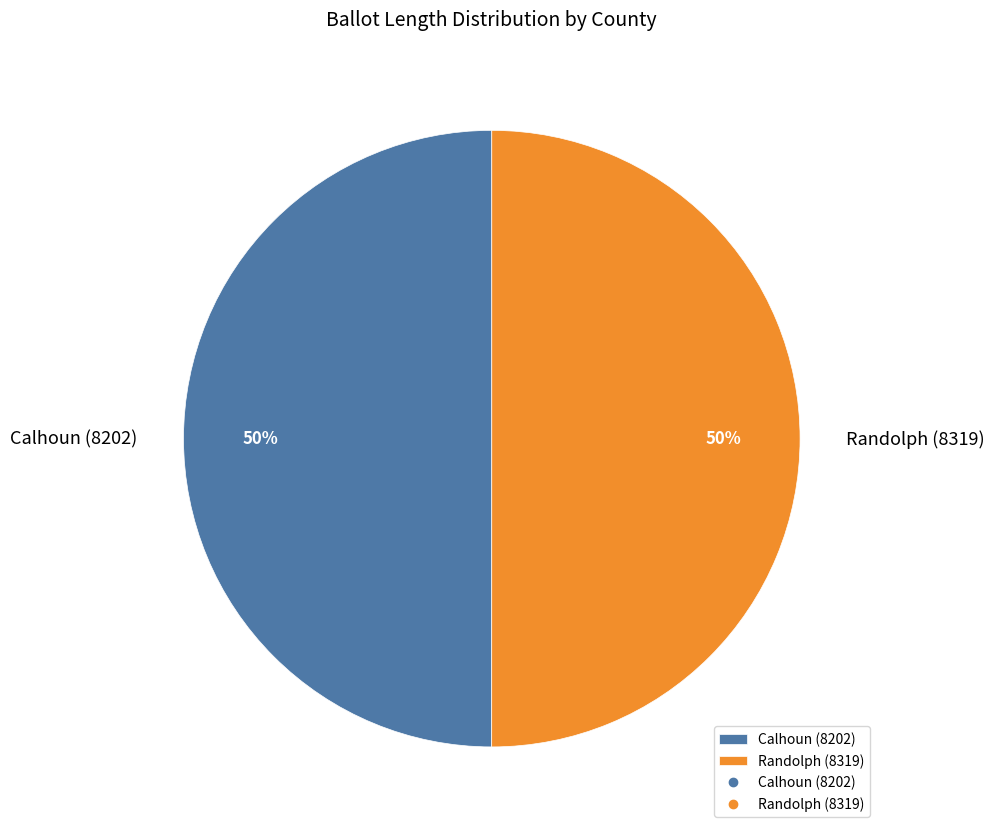

The Randolph (8319) slice represents 63% of the pie. True or false?

False